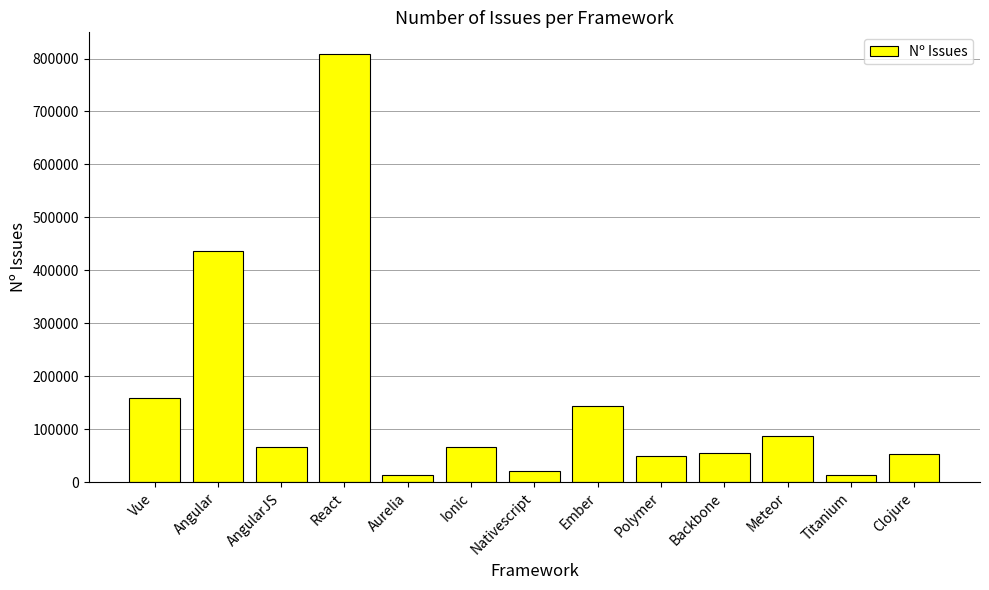

Where does the data first go above 66000?

Vue